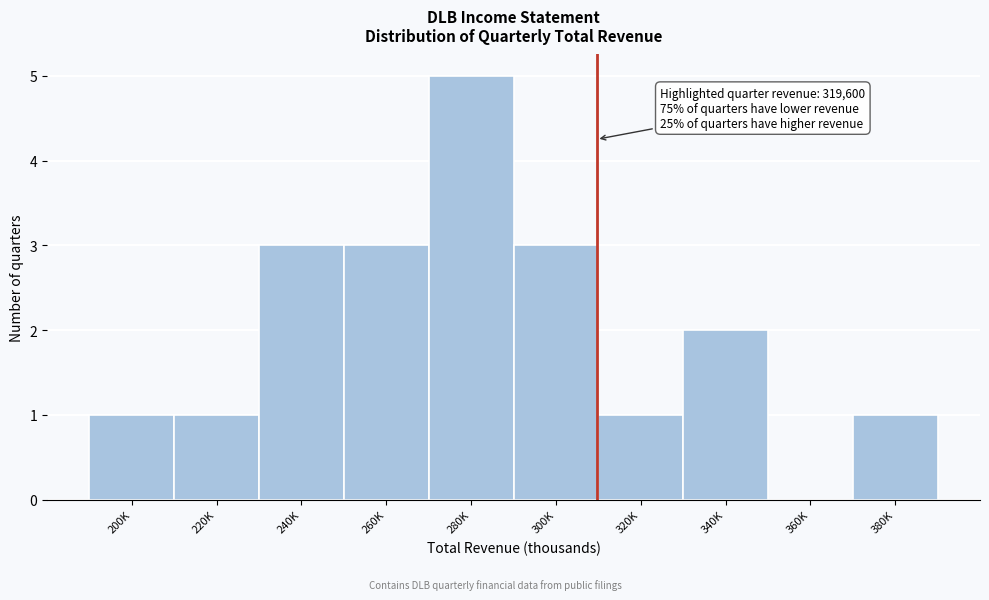

Reading right to left, transcribe all the data shown in this chart.

380K=1	360K=0	340K=2	320K=1	300K=3	280K=5	260K=3	240K=3	220K=1	200K=1